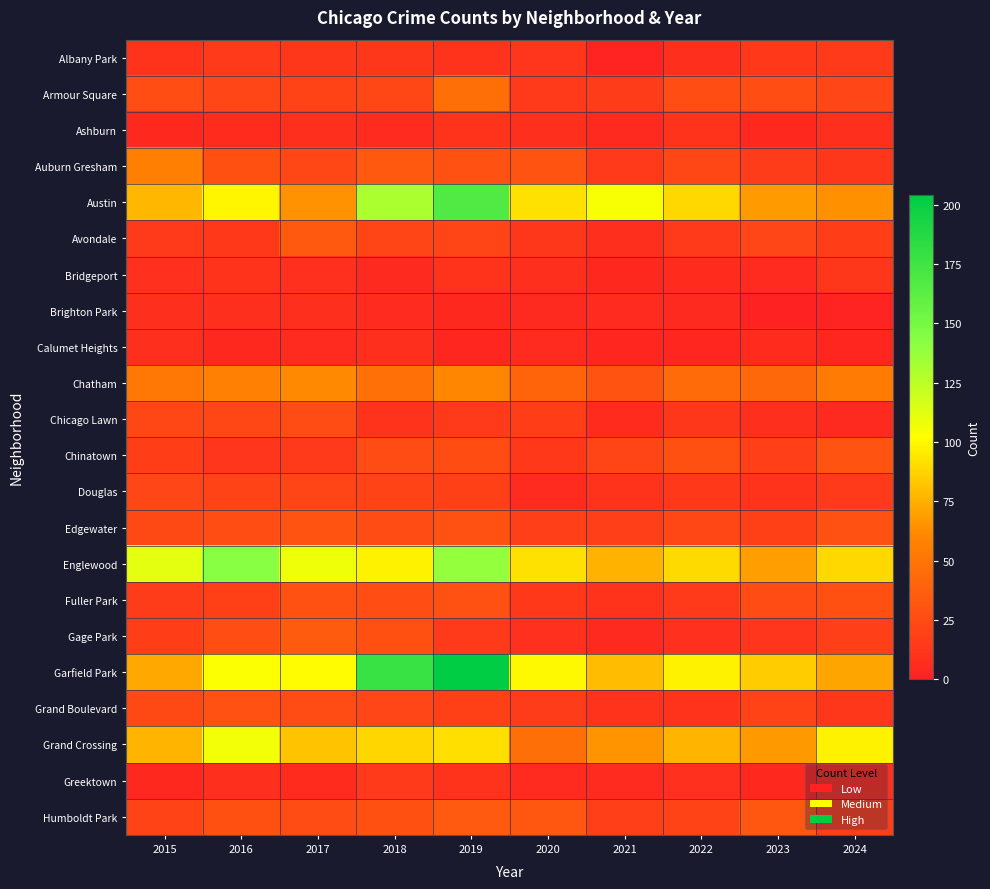

What is the difference between the maximum and minimum values in the Albany Park series?

14